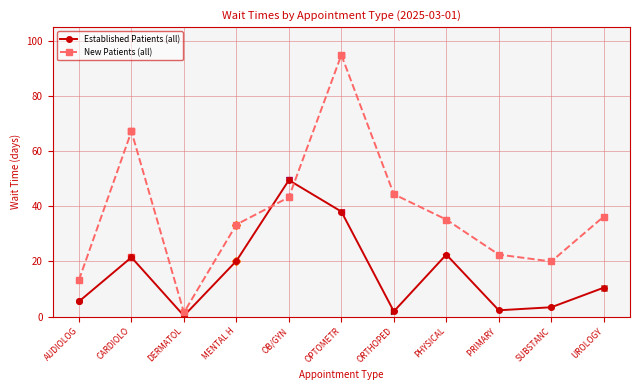

At which label is New Patients (all) closest to 48?

ORTHOPED